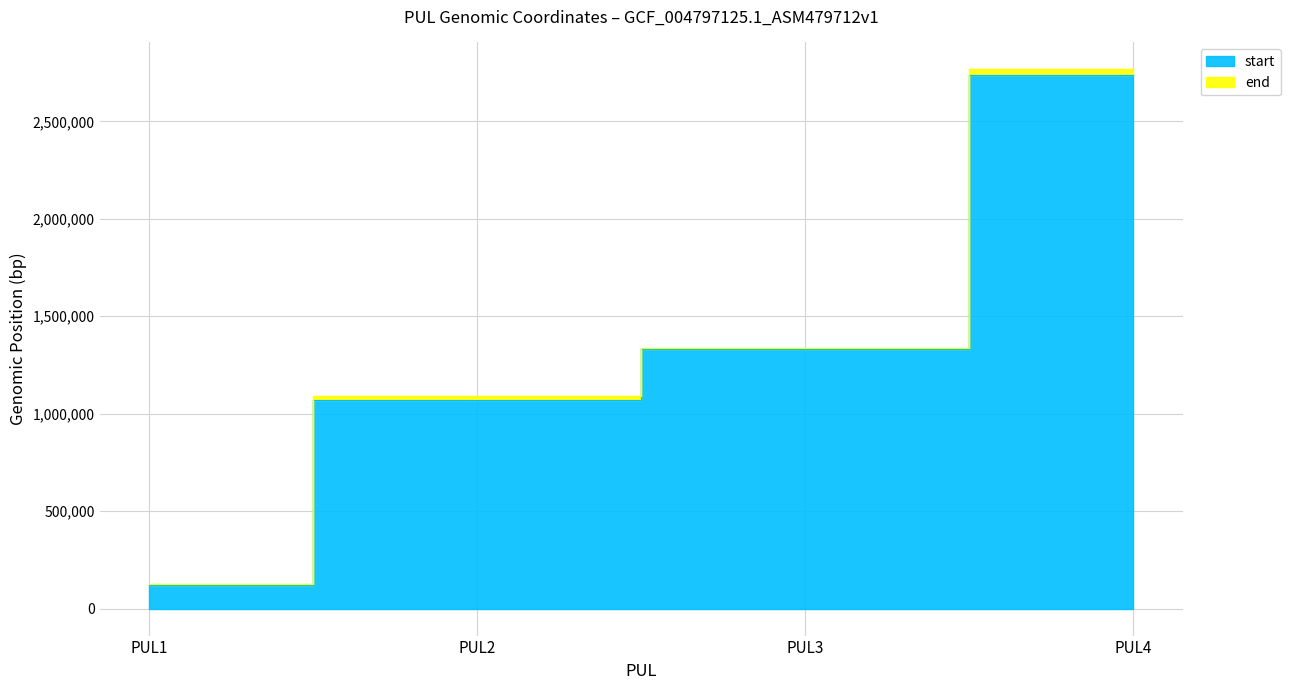

Between PUL1 and PUL4, which series saw the biggest shift?

end